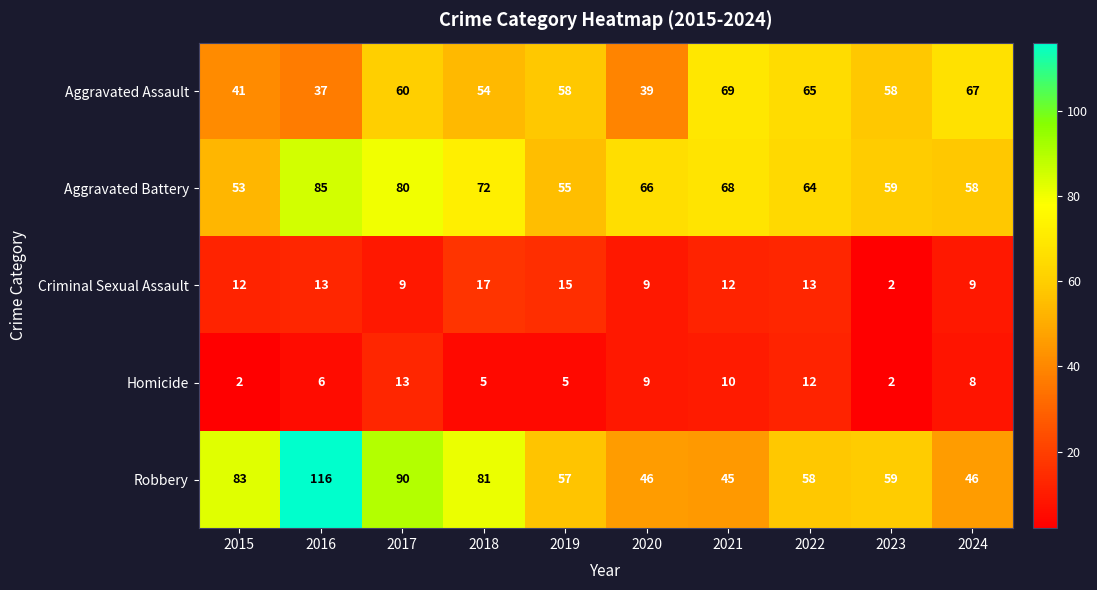

At how many categories does at least one series exceed 36?

10